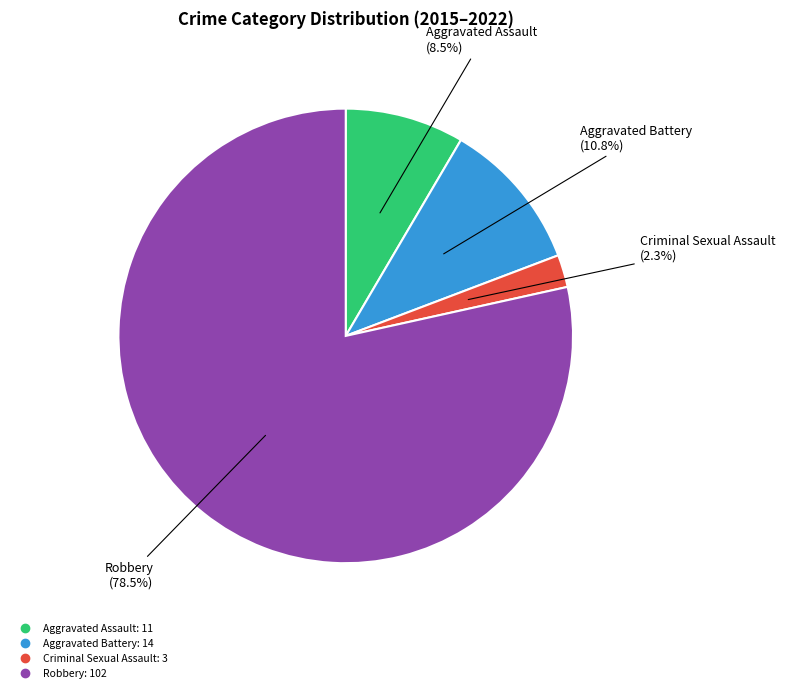

Is there any slice that represents more than half of the pie?

Yes